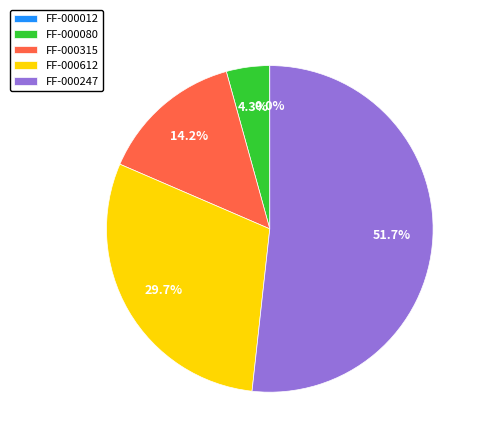

Combined, do FF-000612 and FF-000247 account for over 50%?

Yes